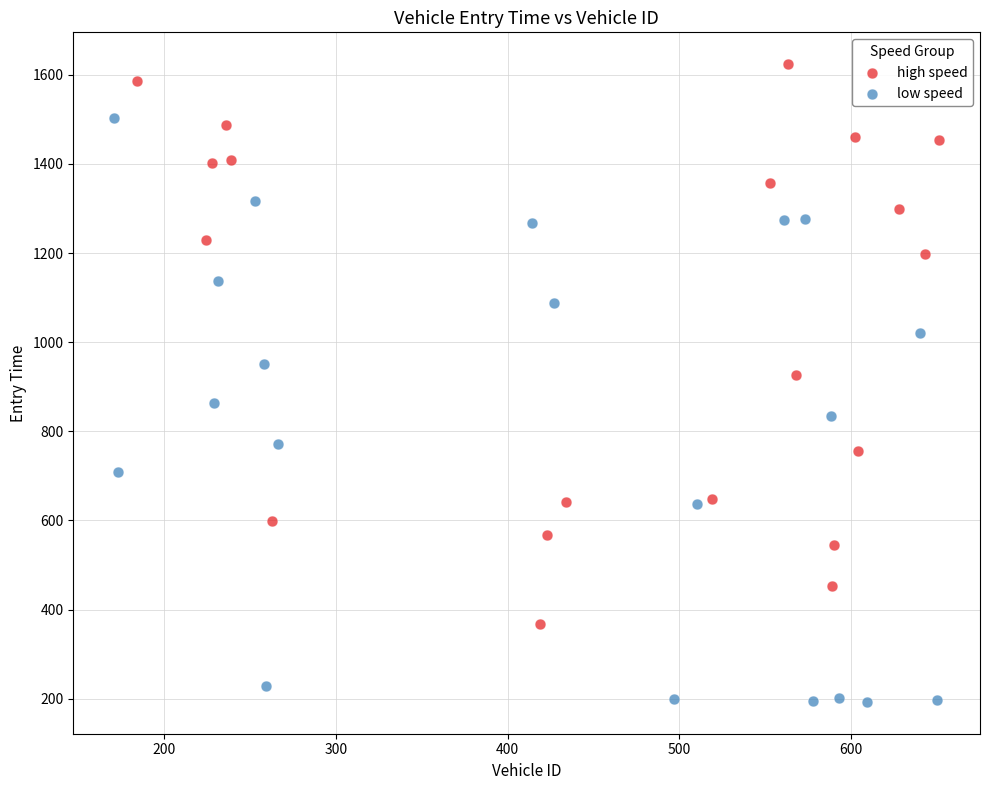

Which series has the widest spread of Y values?

low speed